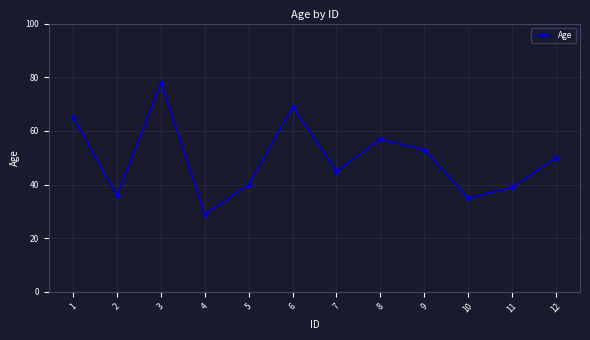

The value at 3 is 78. True or false?

True